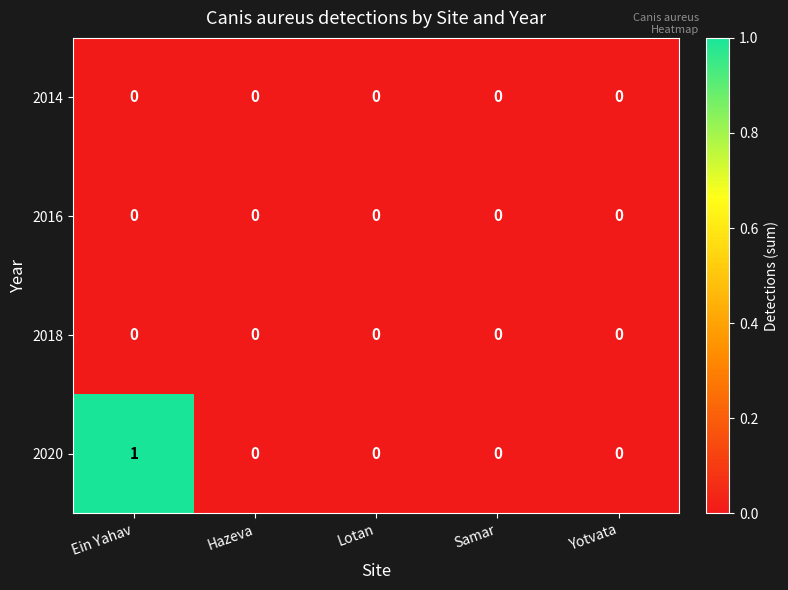

True or false: 2014 has a value of 0 at Yotvata.

True